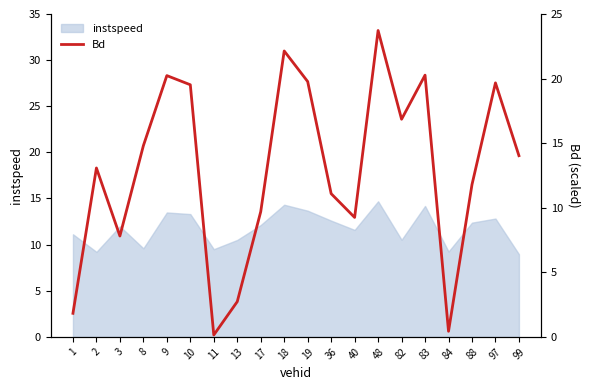

What is the highest value of the instspeed series?

14.7